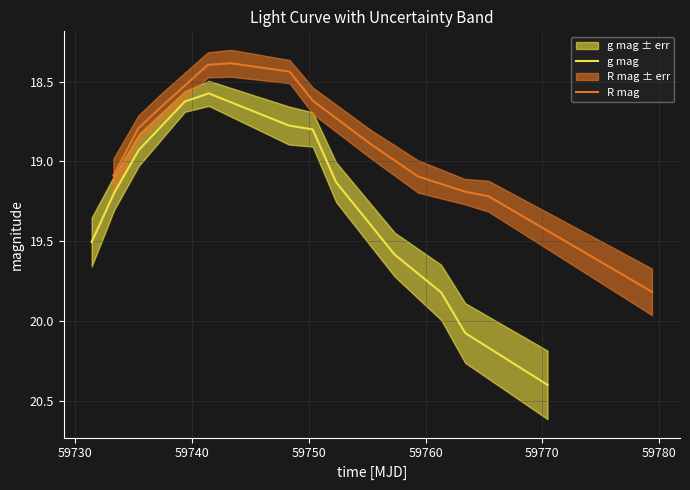

Reading right to left, extract all data points from this chart.

g mag: 20.4	20.1	19.8	19.6	19.1	18.8	18.8	18.6	18.6	18.9	19.2	19.5
R mag: 19.8	19.2	19.2	19.1	18.9	18.6	18.4	18.4	18.4	18.7	18.8	19.1